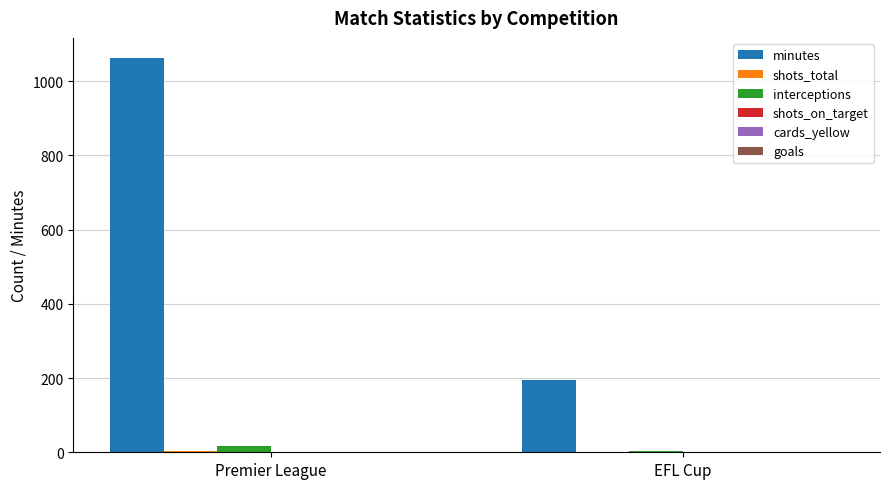

What is the spread (max minus min) of values at EFL Cup?

196